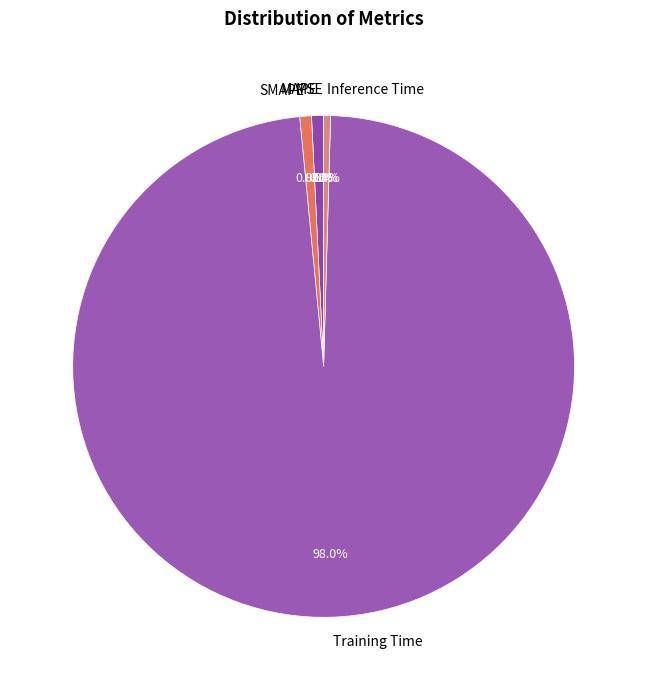

Which category accounts for the majority?

Training Time